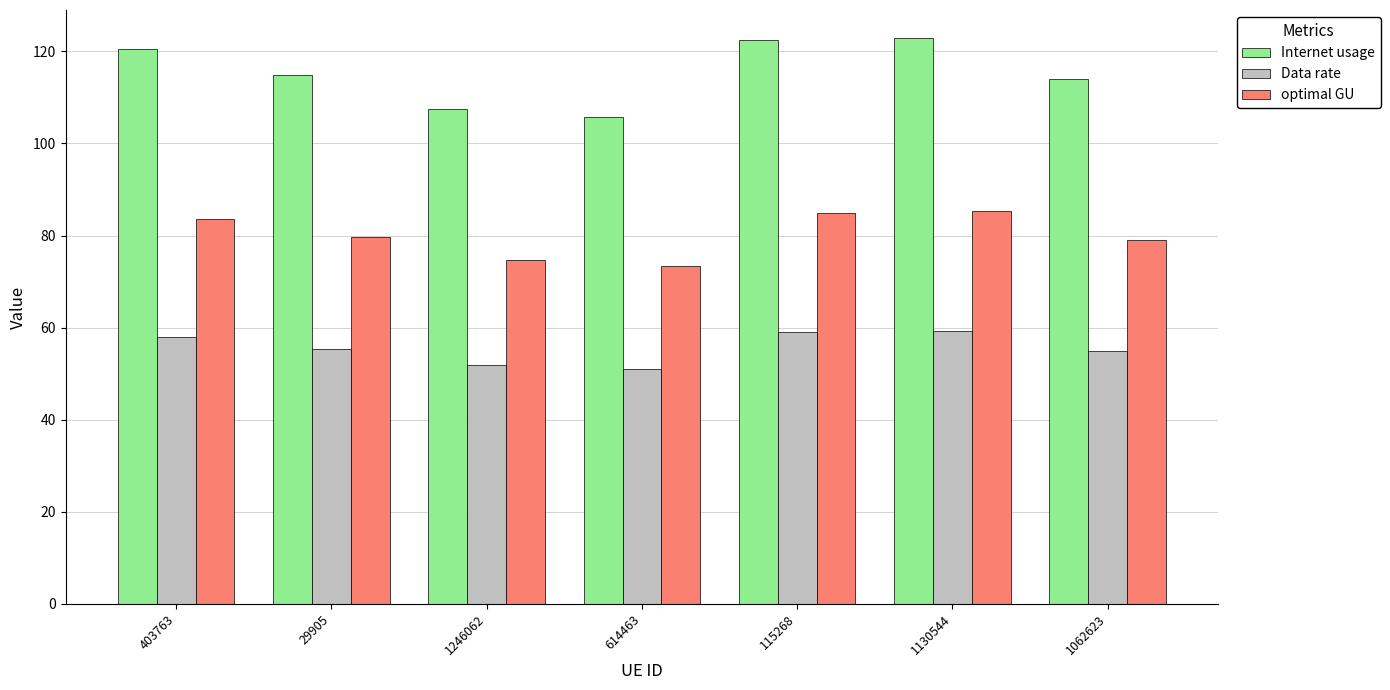

What is the average value of the Internet usage series?

115.4